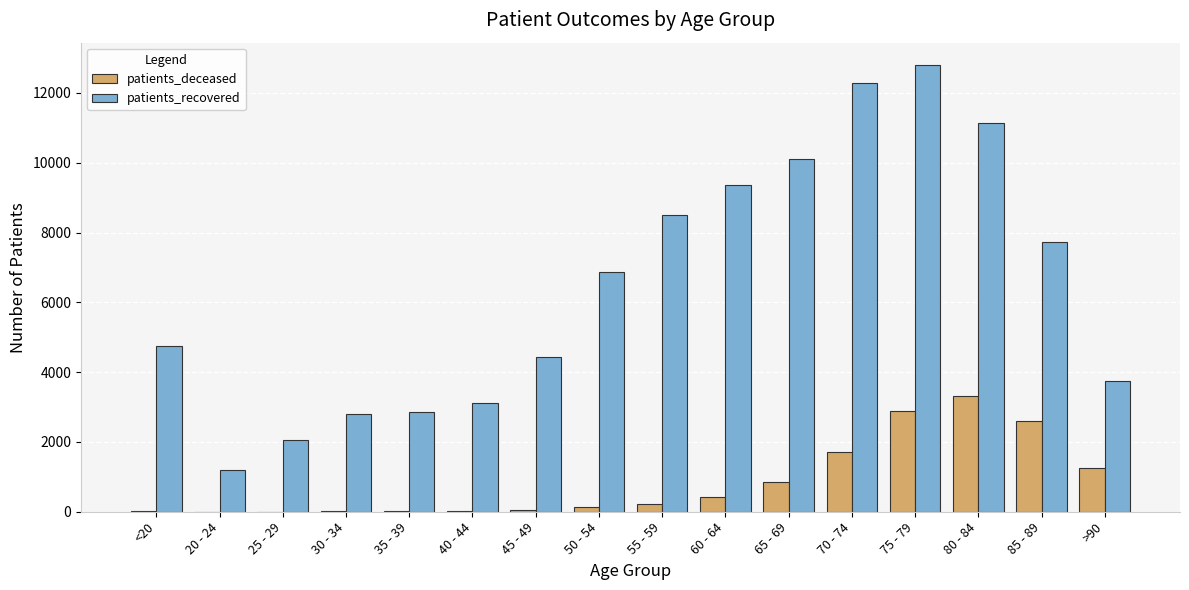

What is the maximum value shown in the chart?

12801